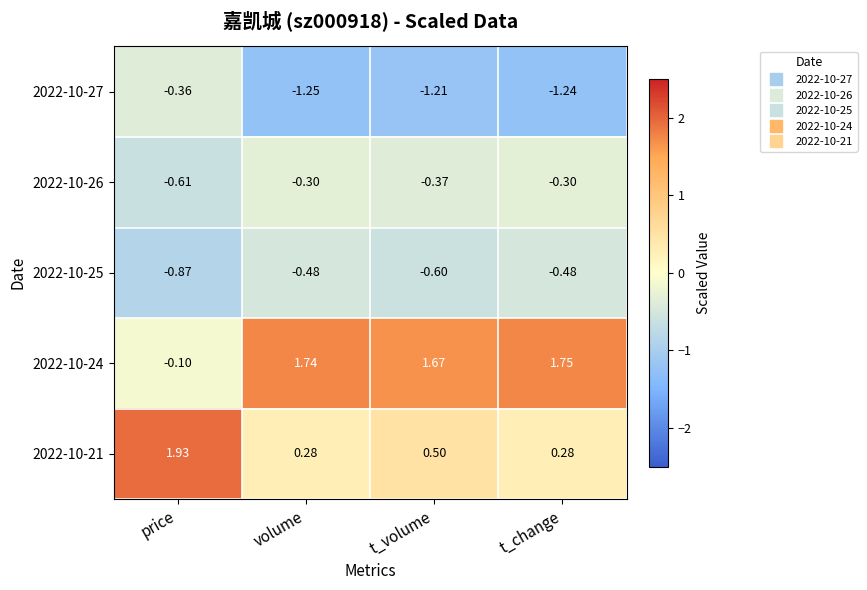

Which category has the lowest value across all series?

volume